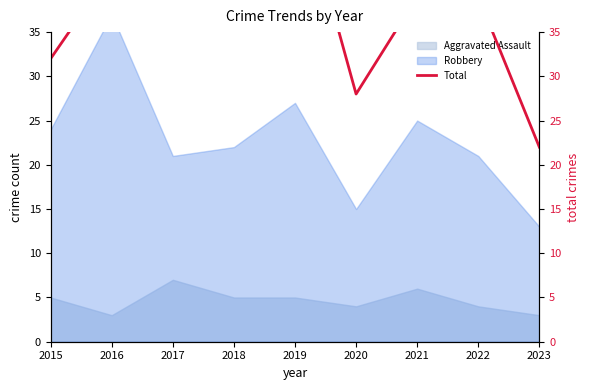

Read the value at 2017.

36